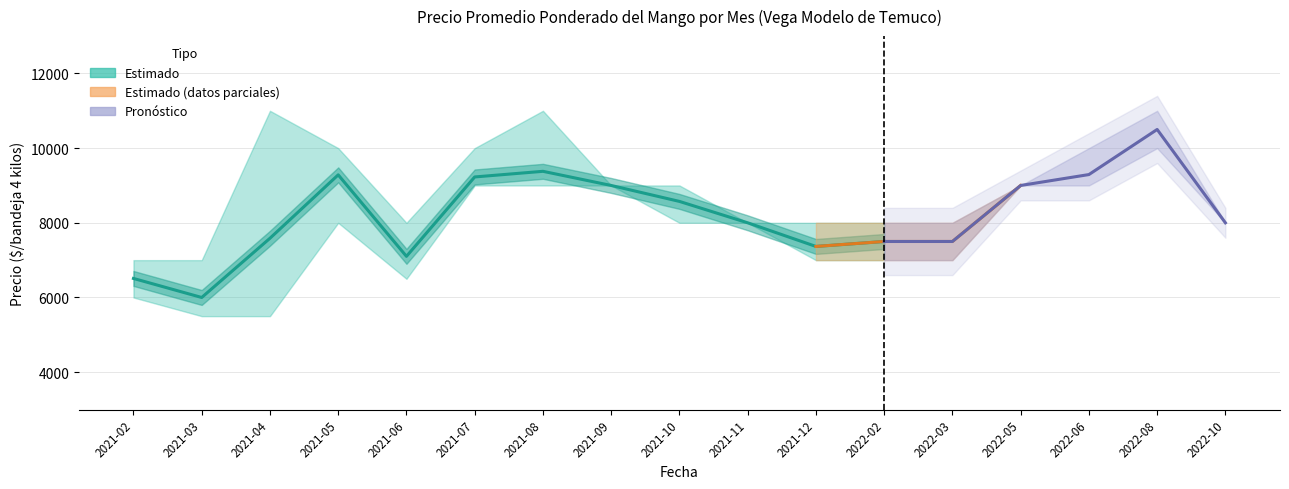

At which label is Precio promedio ponderado closest to 8250?

2021-11